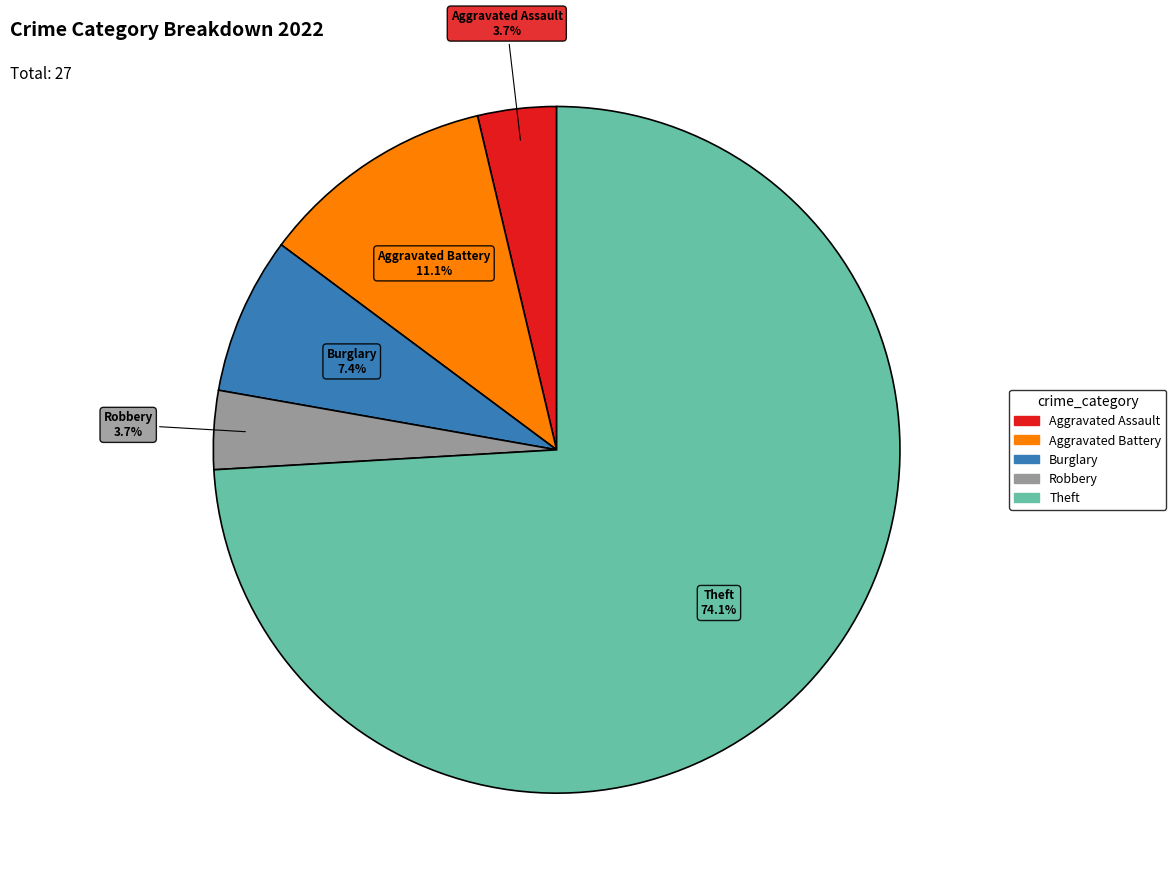

How many slices are in this pie chart?

5